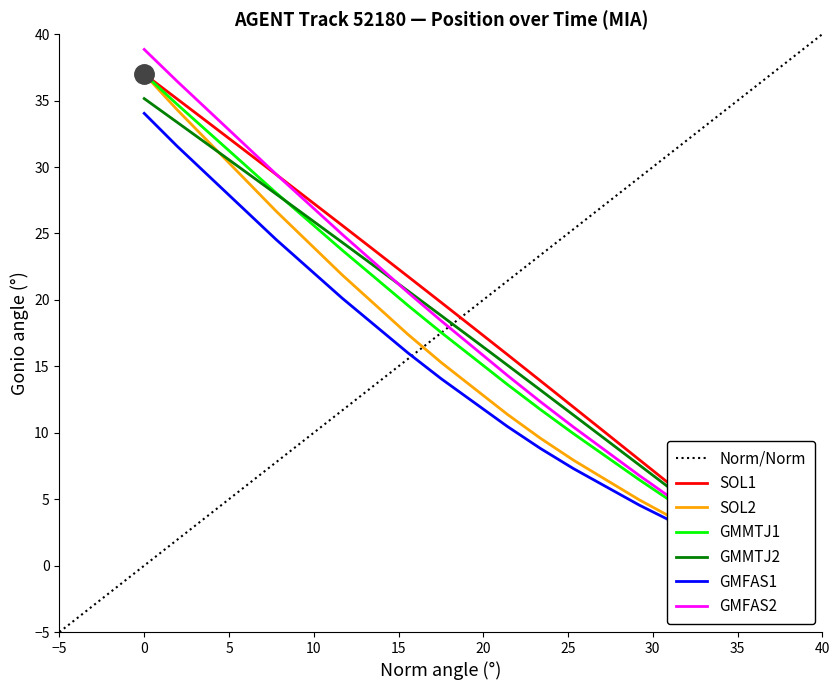

What is the value of the X_norm point at the 18th from the left?

4.0